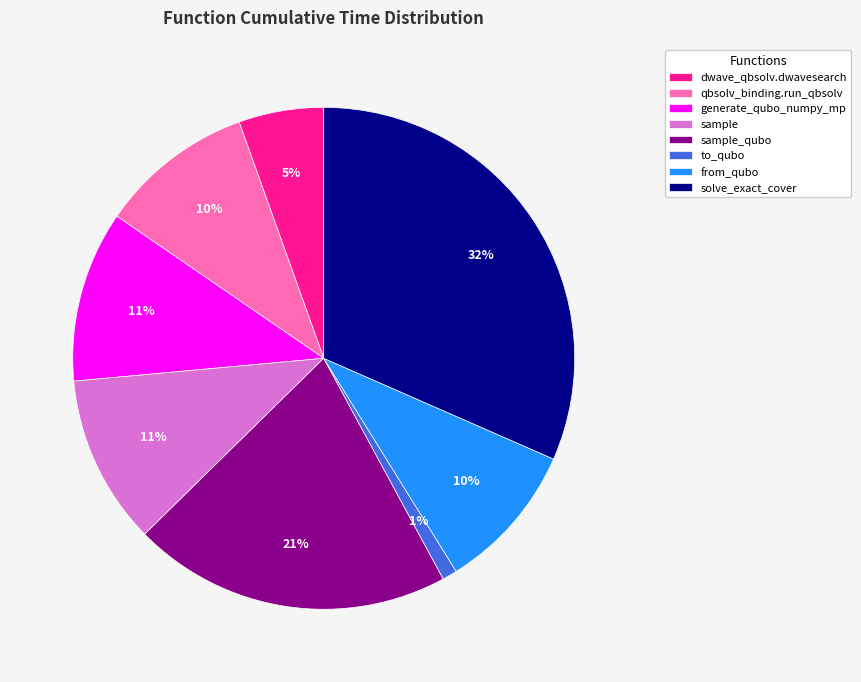

To the nearest percent, what is the difference between the largest and smallest slice percentages?

31%